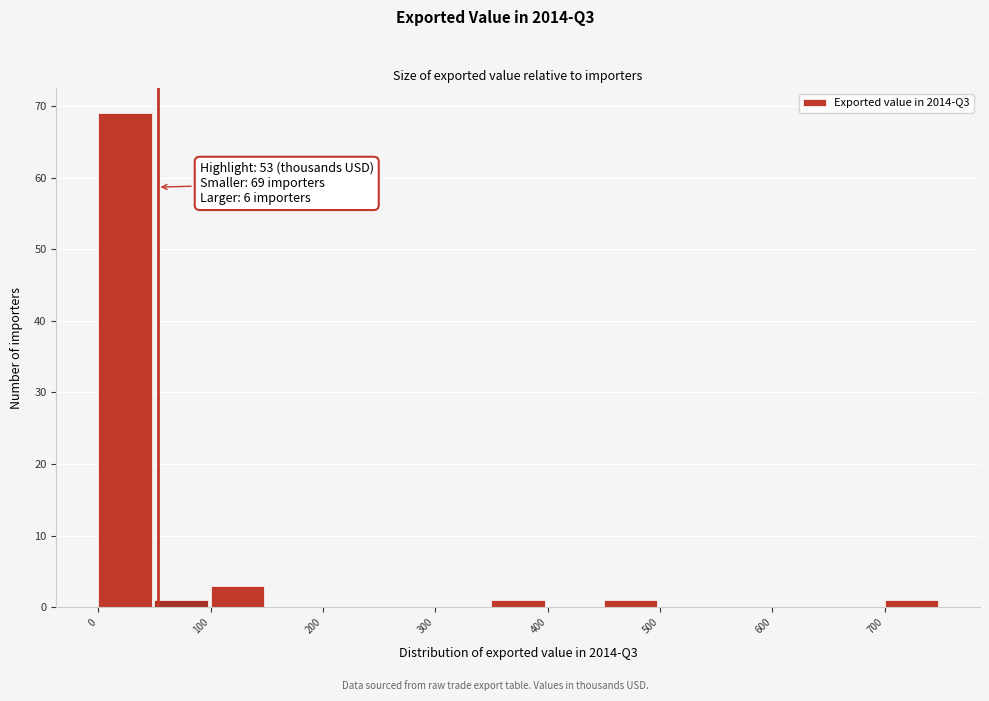

Read against the x-axis, roughly where is the centre of the tallest bar?

20